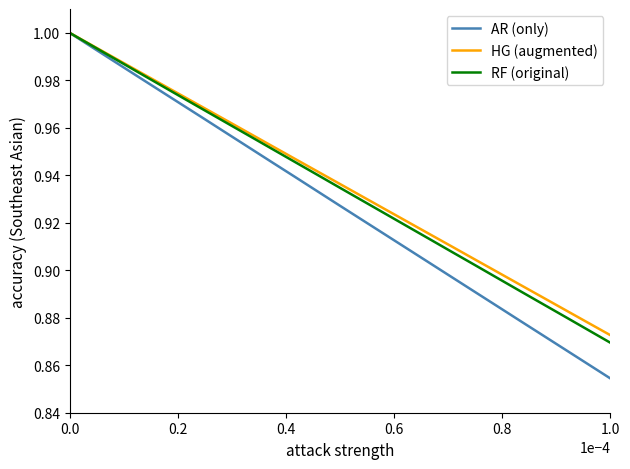

Which series has the widest spread of values?

AR (only)